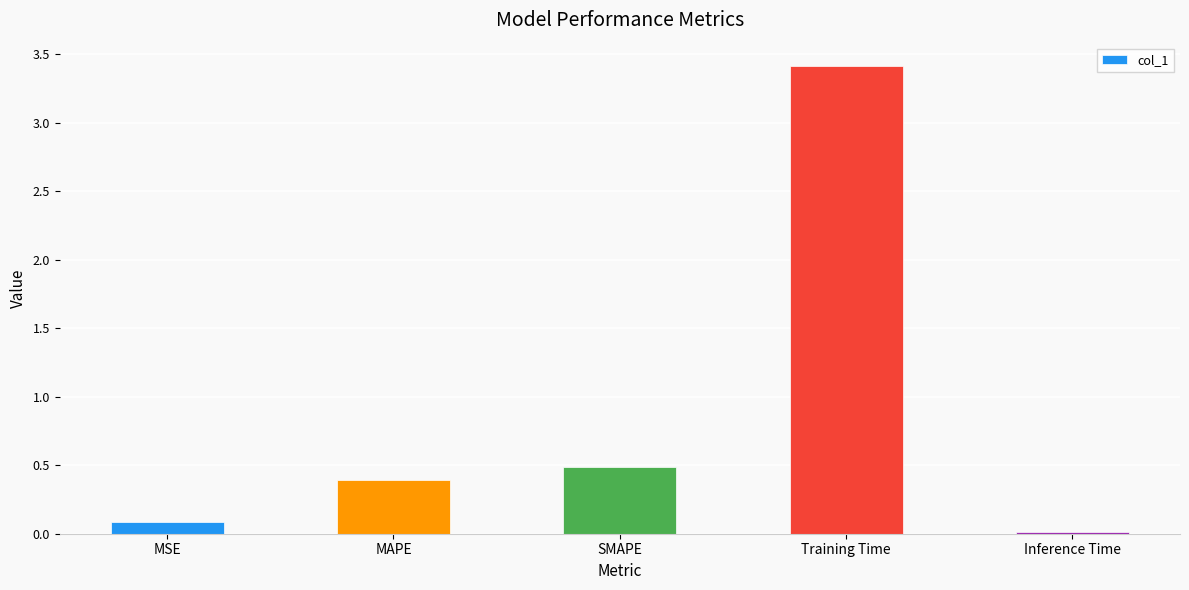

Is it true that the value at MSE is 0.1?

True